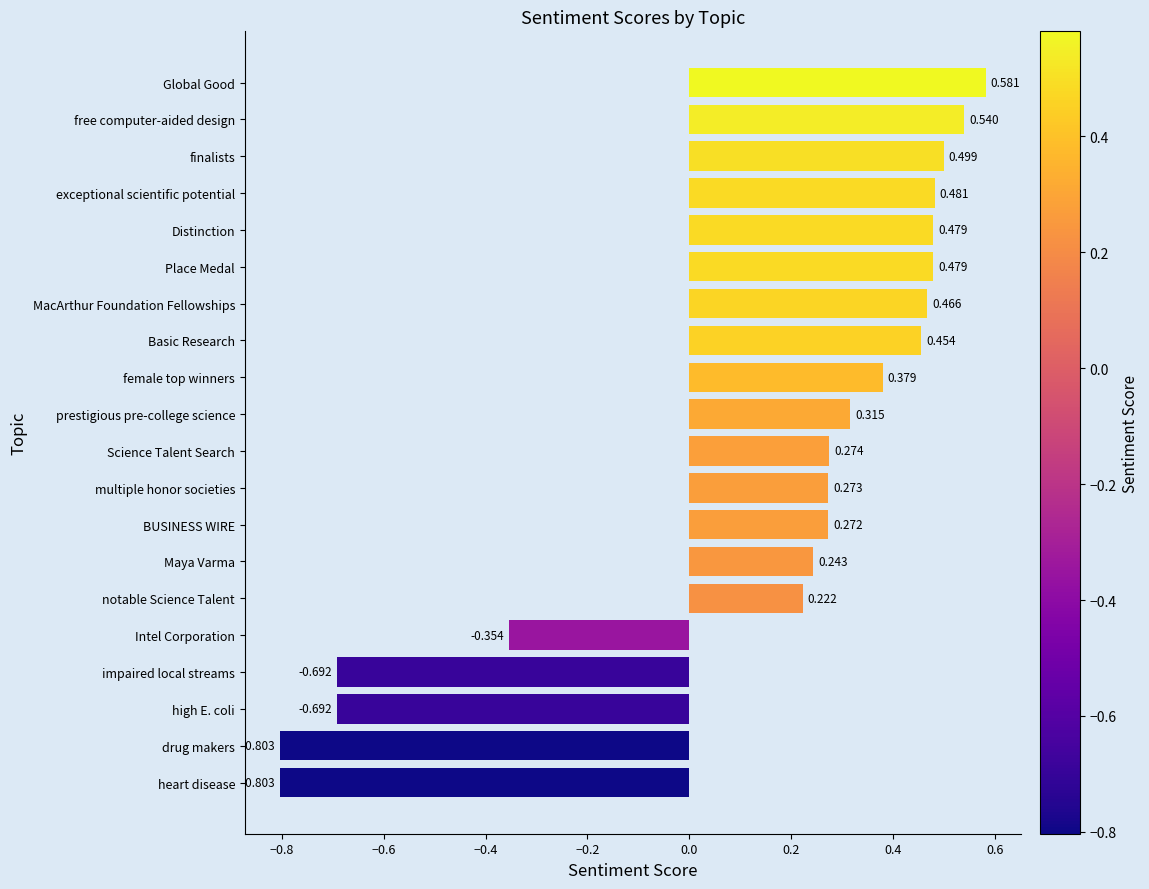

At which label is the value closest to 0?

notable Science Talent